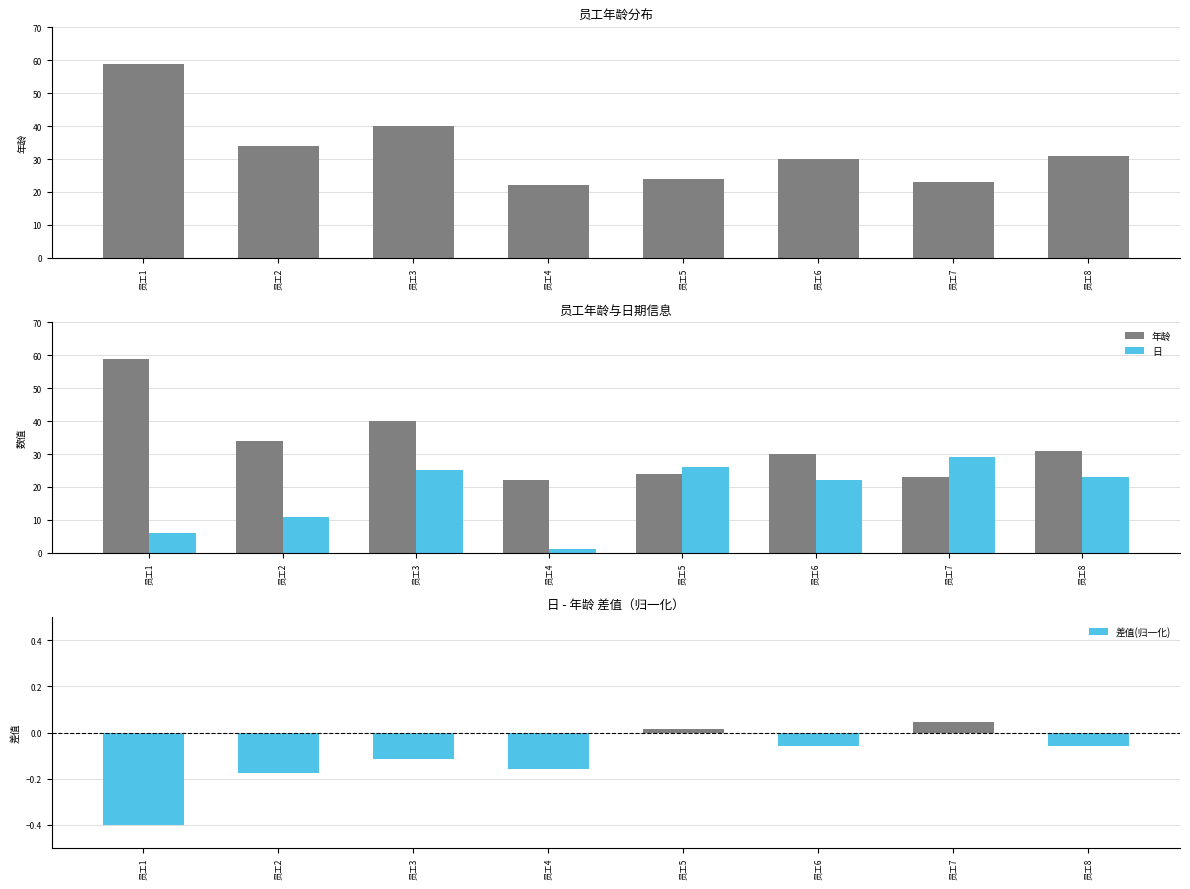

Reading right to left, list all the values displayed in this chart.

年龄: 员工8=31.0	员工7=23.0	员工6=30.0	员工5=24.0	员工4=22.0	员工3=40.0	员工2=34.0	员工1=59.0
日: 员工8=23.0	员工7=29.0	员工6=22.0	员工5=26.0	员工4=1.0	员工3=25.0	员工2=11.0	员工1=6.0
差值(归一化): 员工8=-0.1	员工7=0.0	员工6=-0.1	员工5=0.0	员工4=-0.2	员工3=-0.1	员工2=-0.2	员工1=-0.4